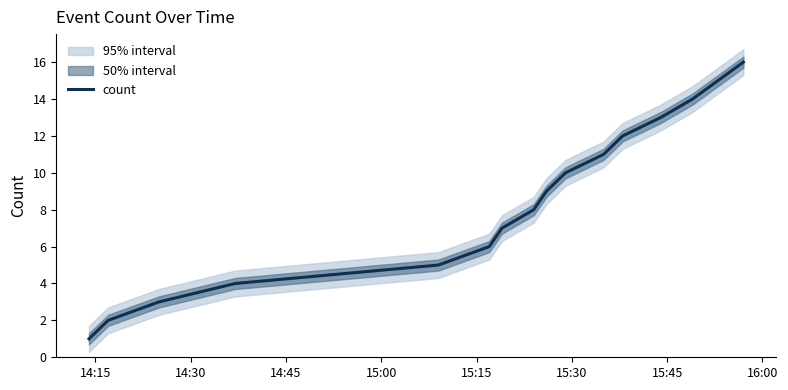

How many data points are less than 9?

8